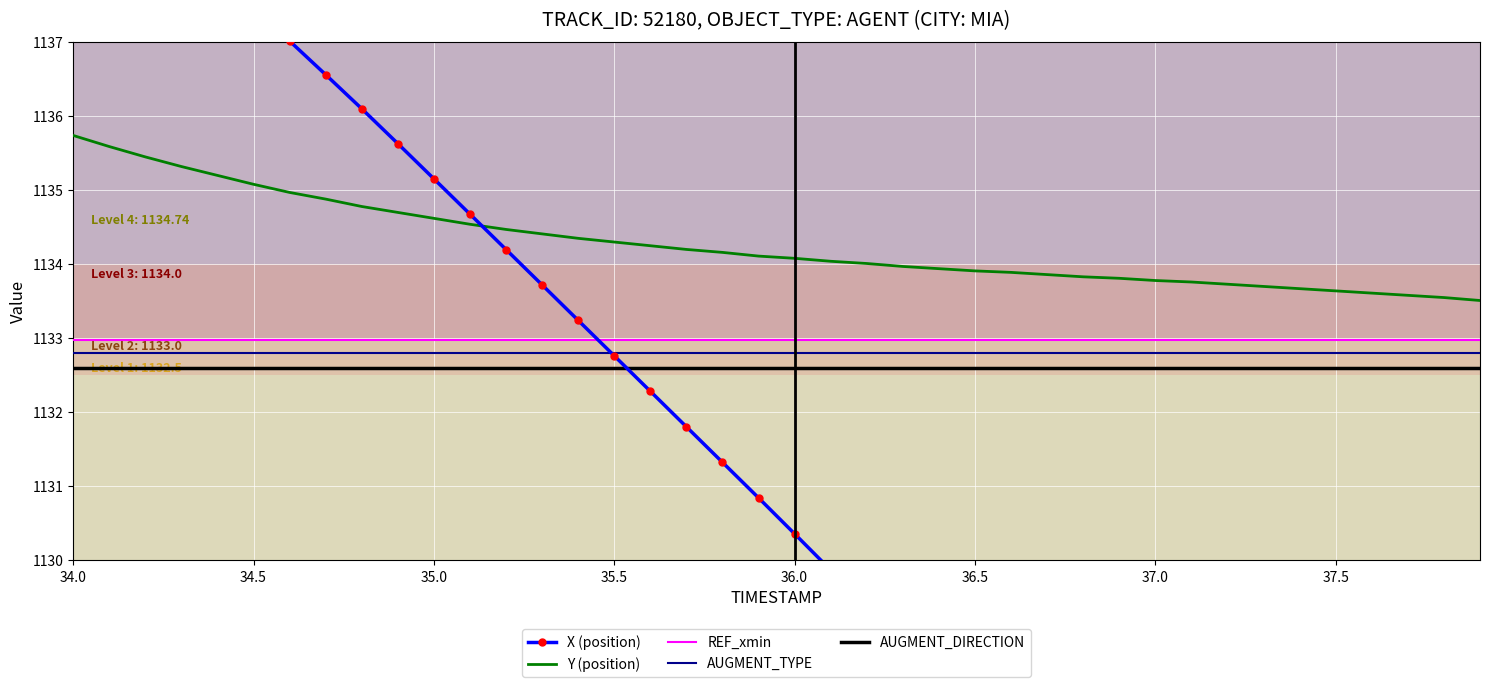

True or false: REF_xmin and AUGMENT_TYPE intersect in this chart.

False